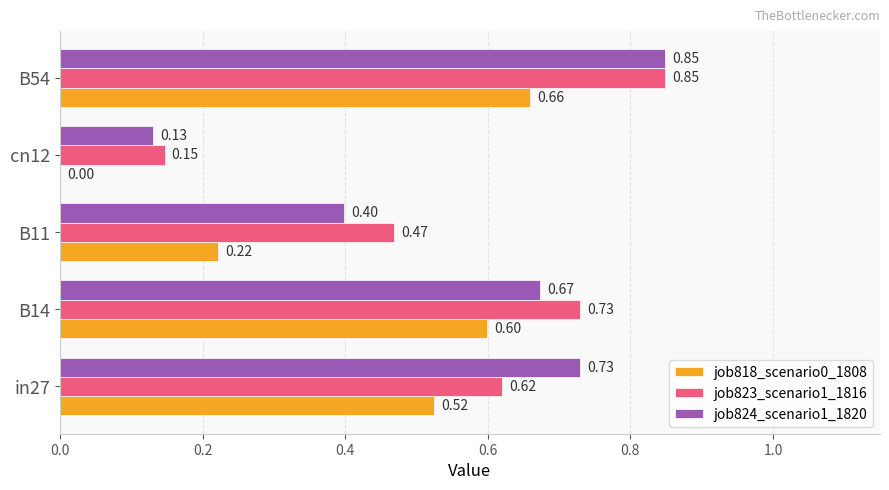

What is the sum of the job823_scenario1_1816 values at cn12 and B11?

0.6